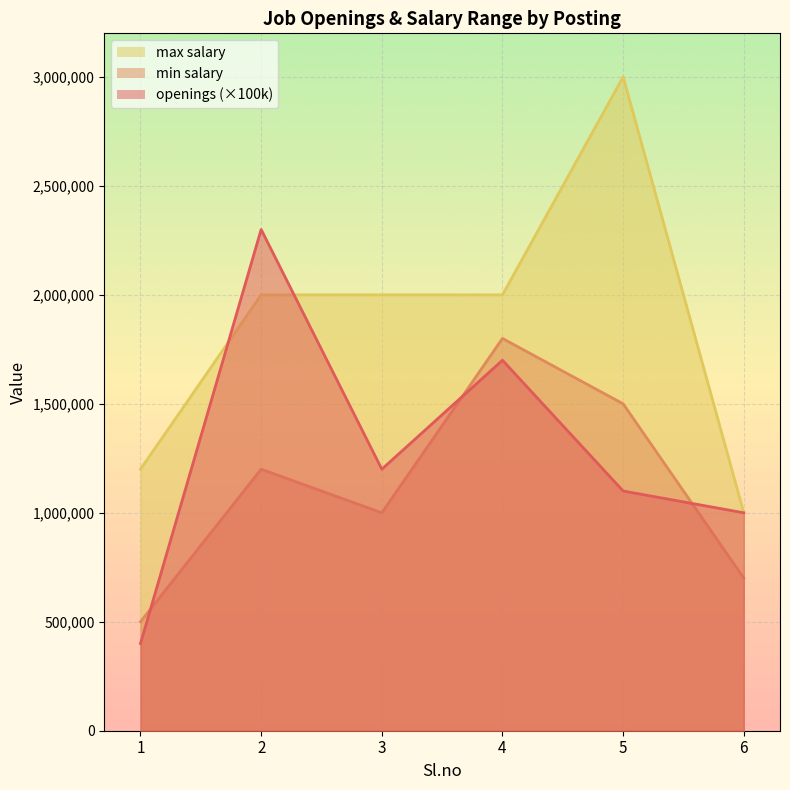

At 6, list the series in order from largest to smallest.

openings, max salary, min salary